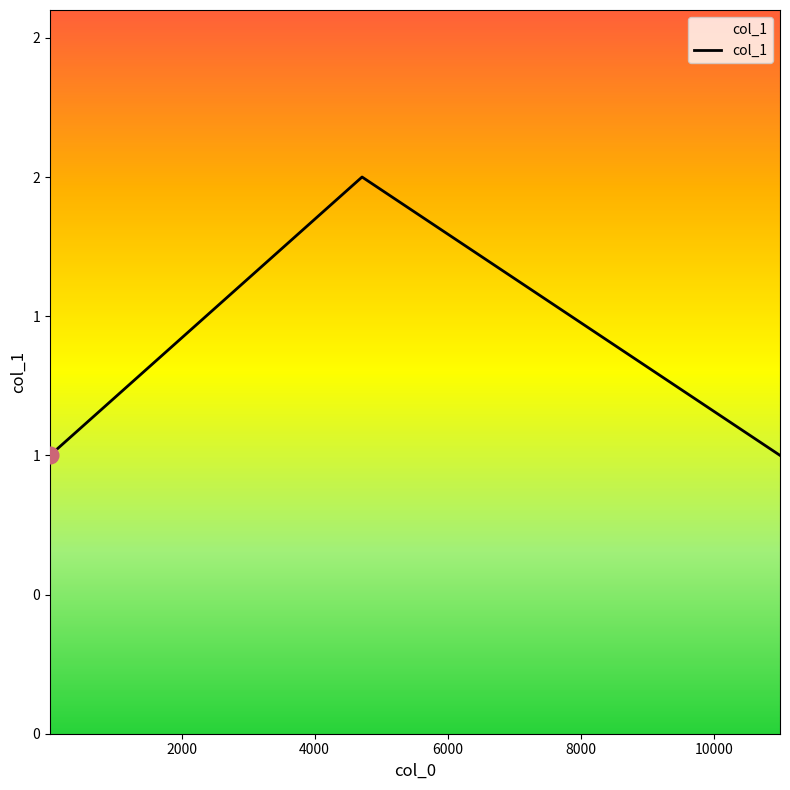

What is the average value?

1